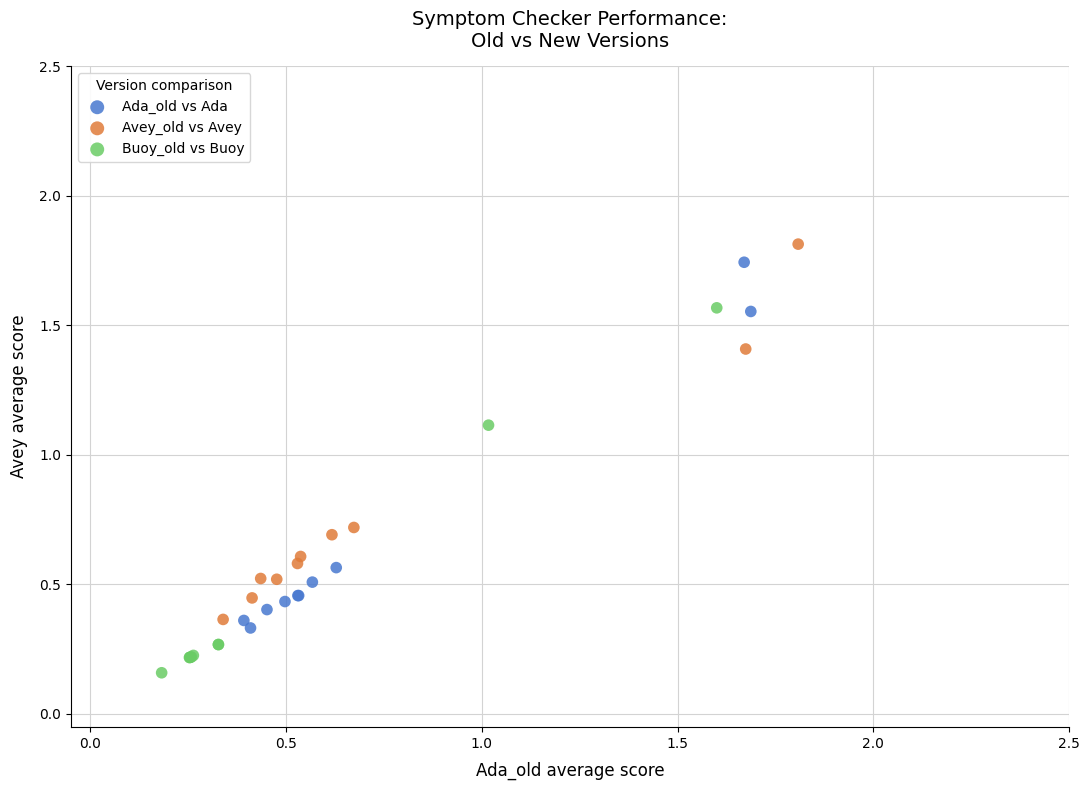

Which series contains the lowest Y value?

Buoy_old vs Buoy